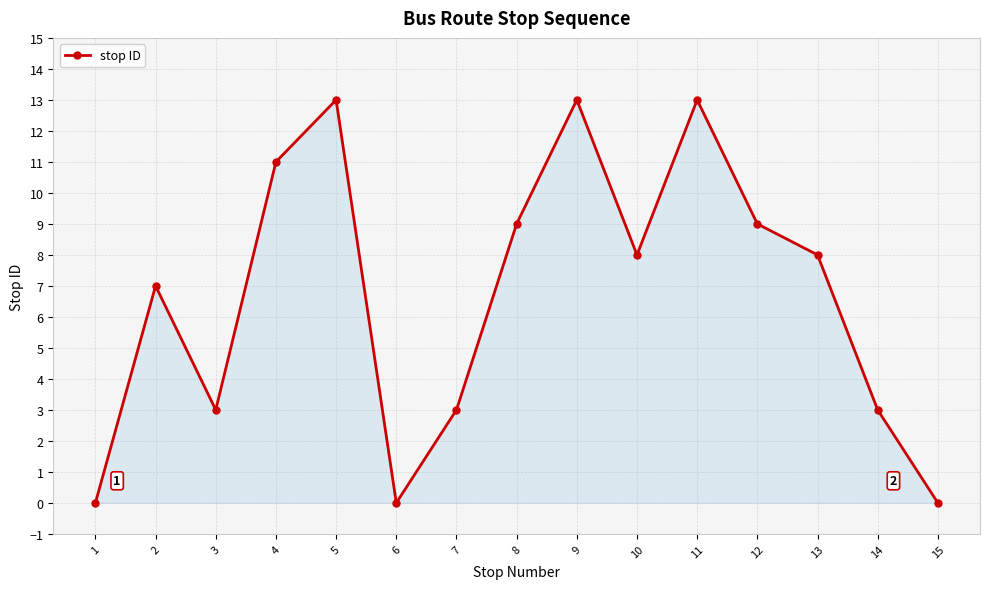

What is the value of the 14th point from the left?

3